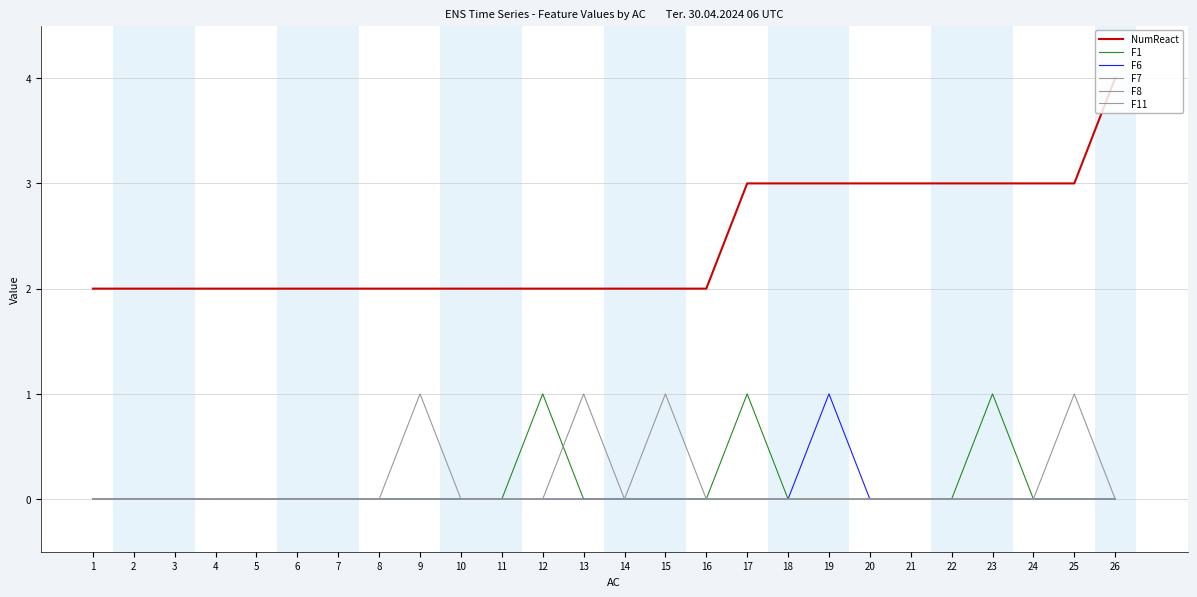

Does the chart have visible grid lines?

Yes